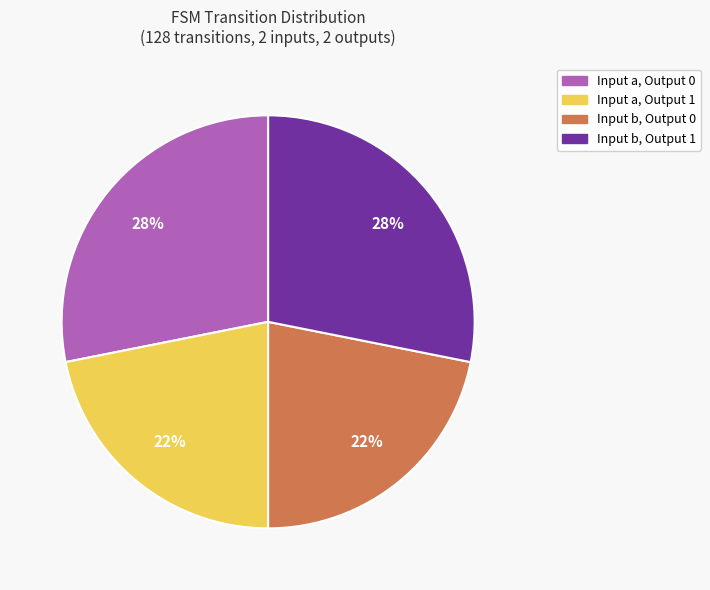

Does any single category account for the majority?

No